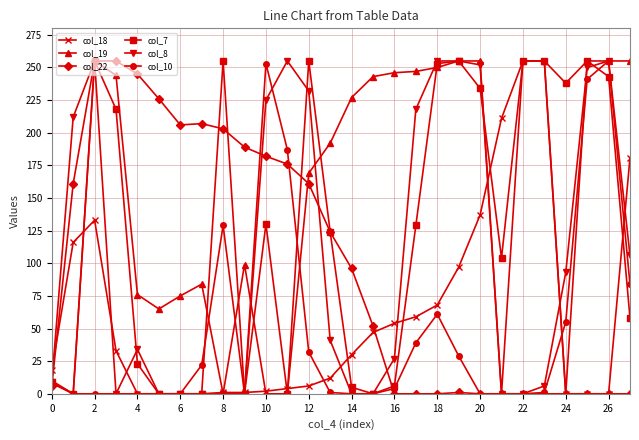

What is the greatest value displayed?

255